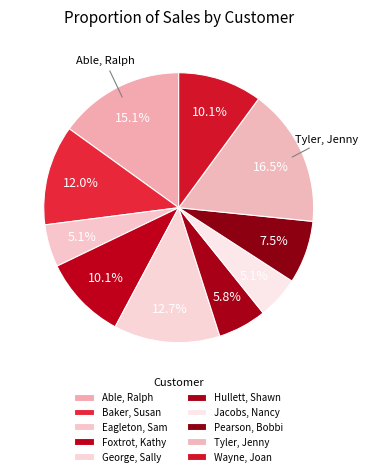

Count the number of slices in the pie.

10